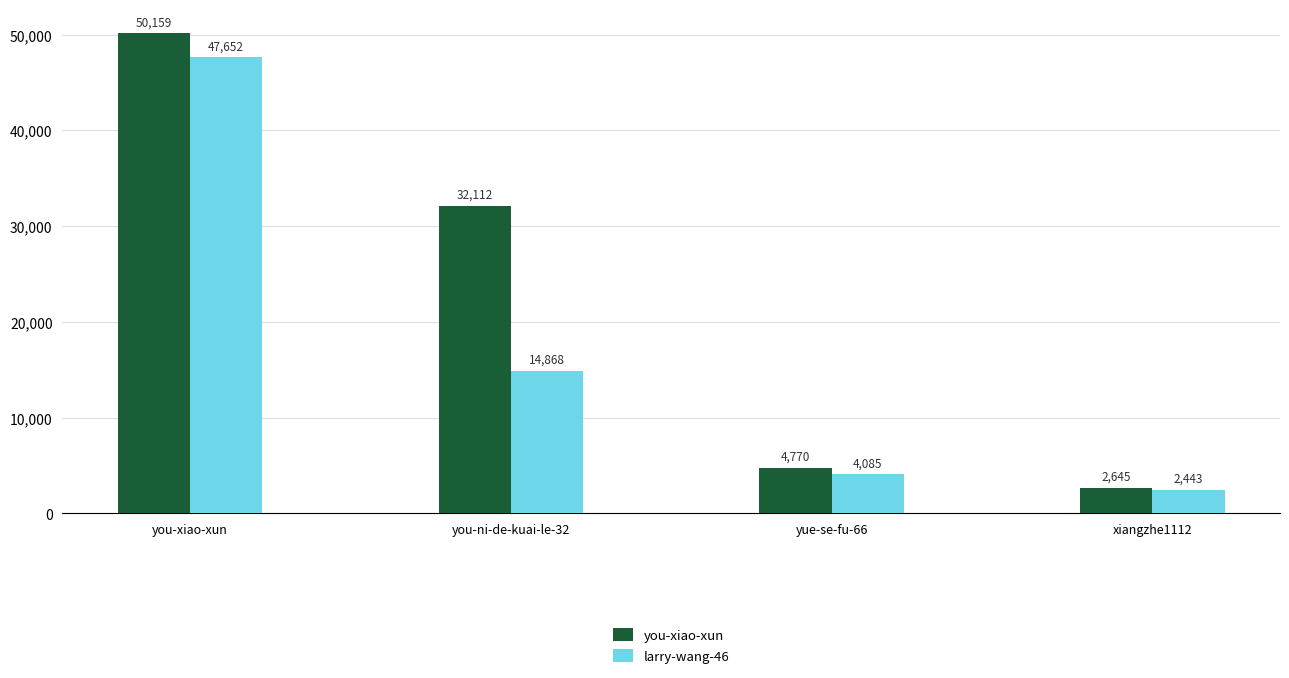

What is the label of the 3rd bar from the left?

yue-se-fu-66